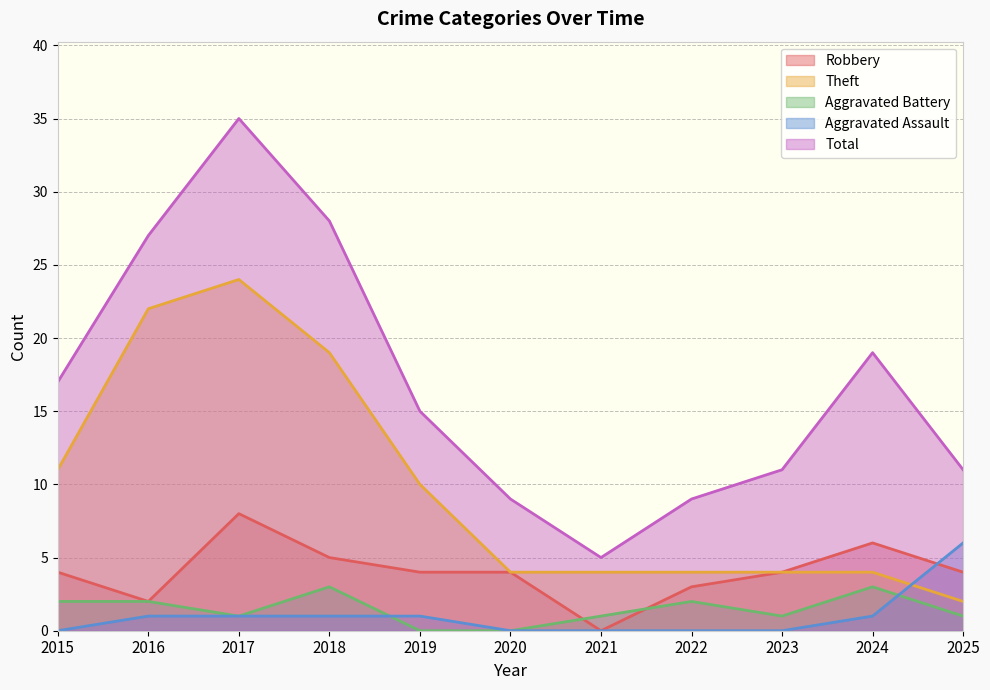

True or false: Aggravated Battery and Aggravated Assault intersect in this chart.

True